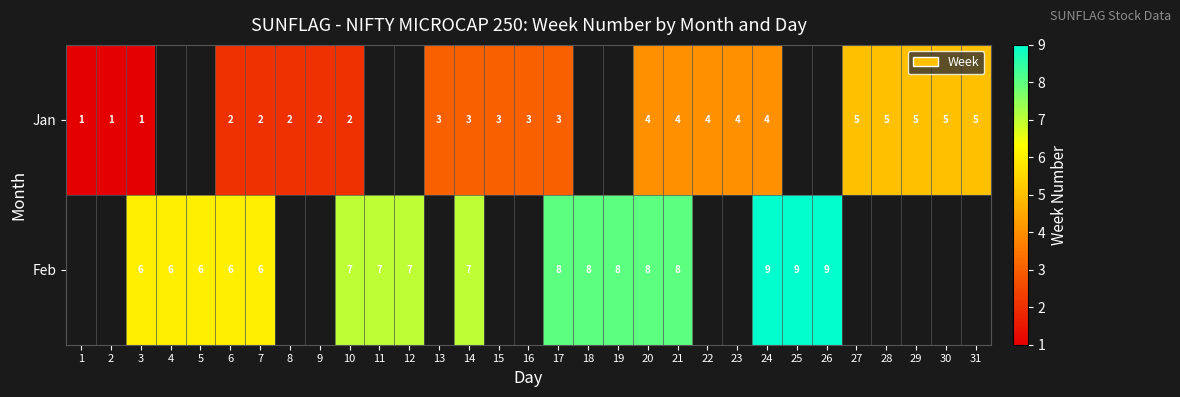

True or false: Jan has a value of 3 at 16.

True